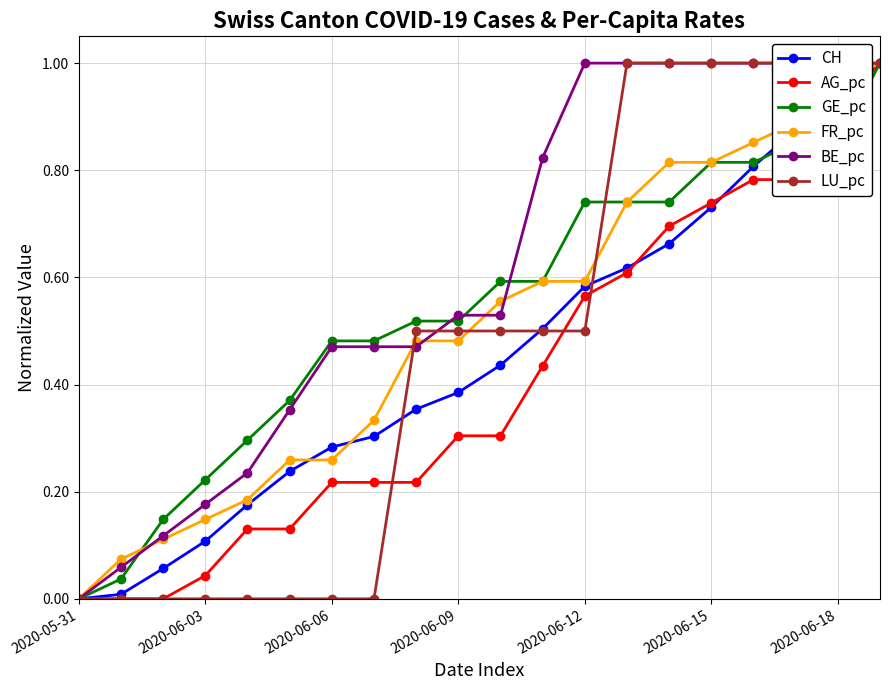

At 11, list the series in order from largest to smallest.

BE_pc, FR_pc, GE_pc, CH, LU_pc, AG_pc